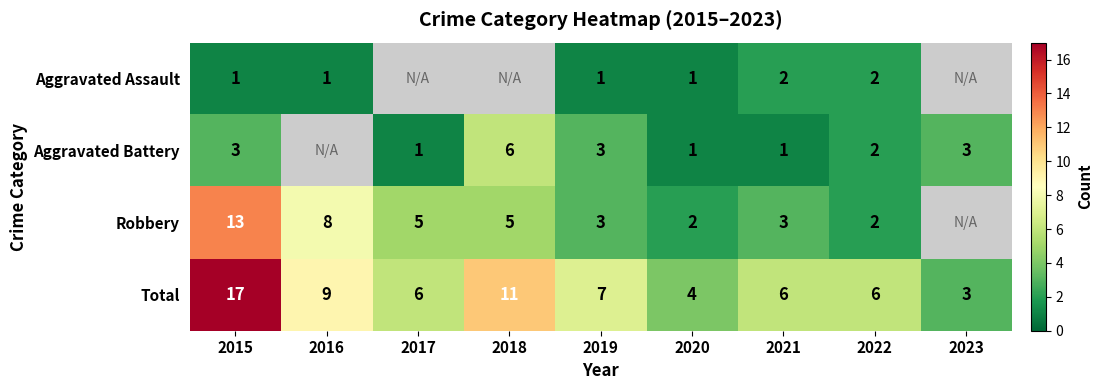

Rank the series at 2021 from lowest to highest value.

Aggravated Battery, Aggravated Assault, Robbery, Total